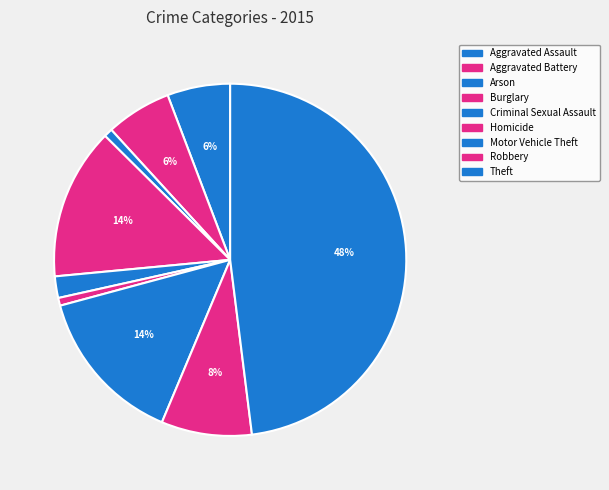

How many segments does this pie chart have?

9